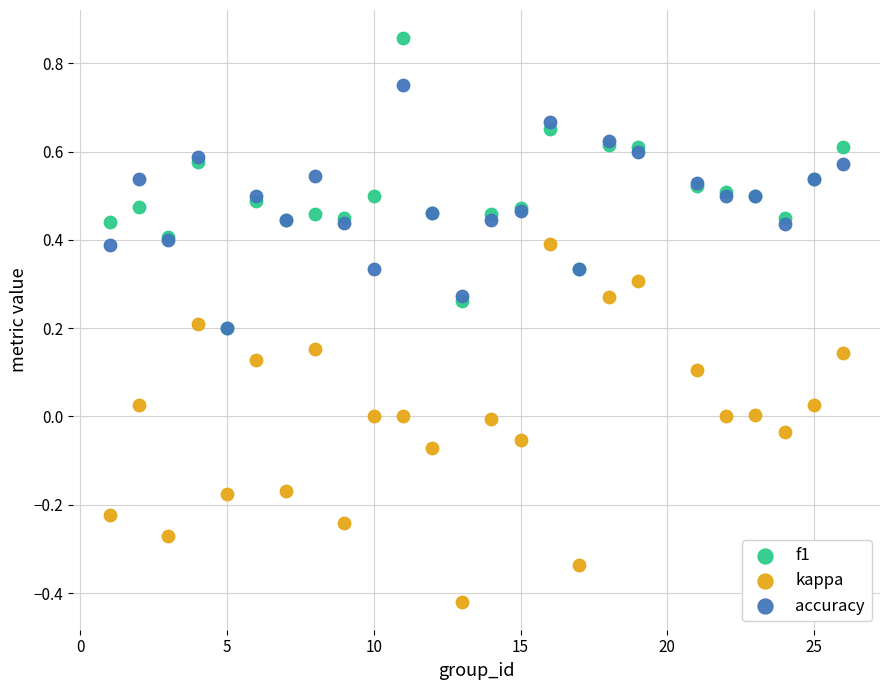

Which series contains the highest Y value?

f1